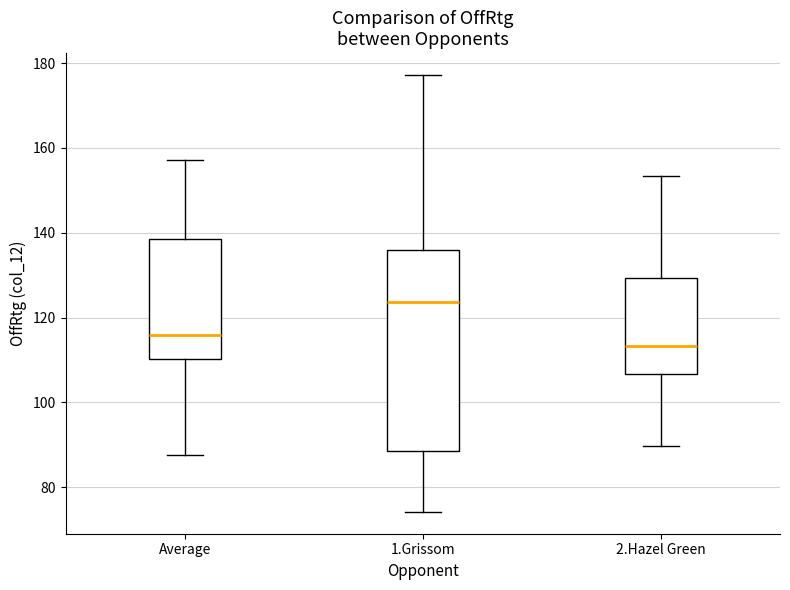

Which box has the highest median line?

1.Grissom